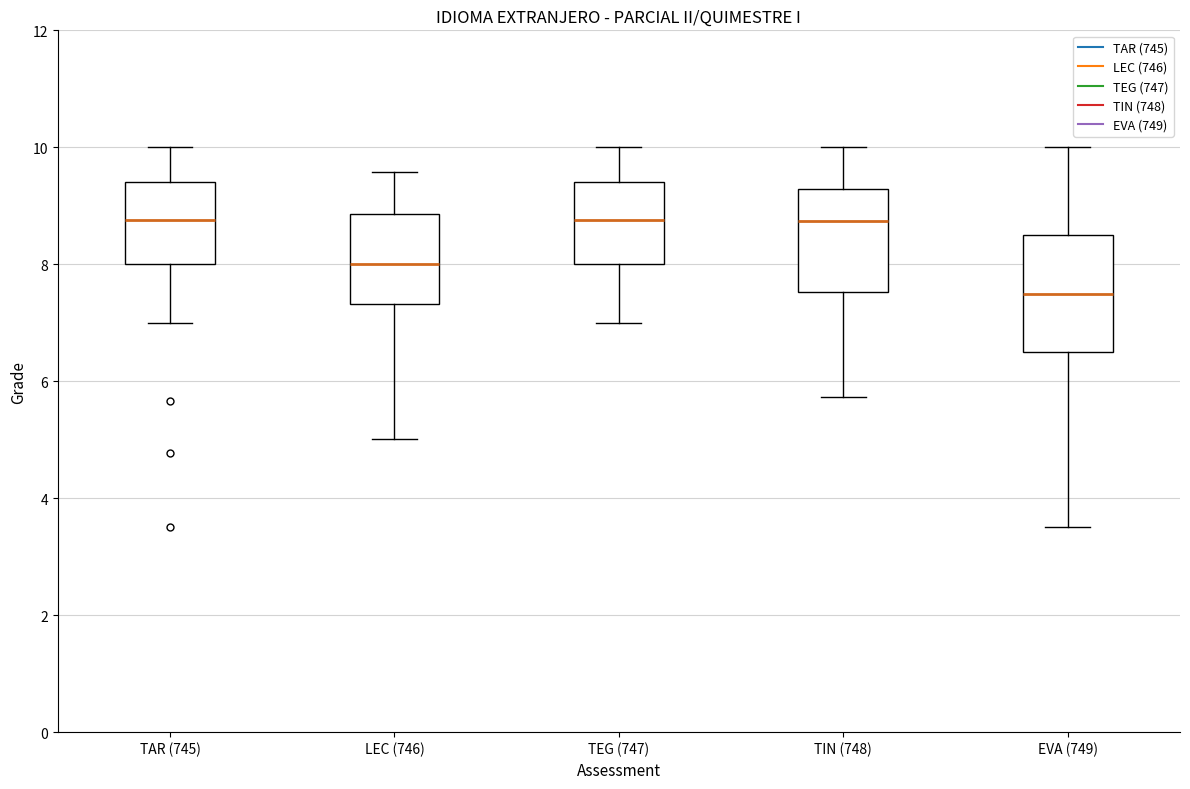

Which box is the tallest, from its lower edge to its upper edge?

EVA (749)